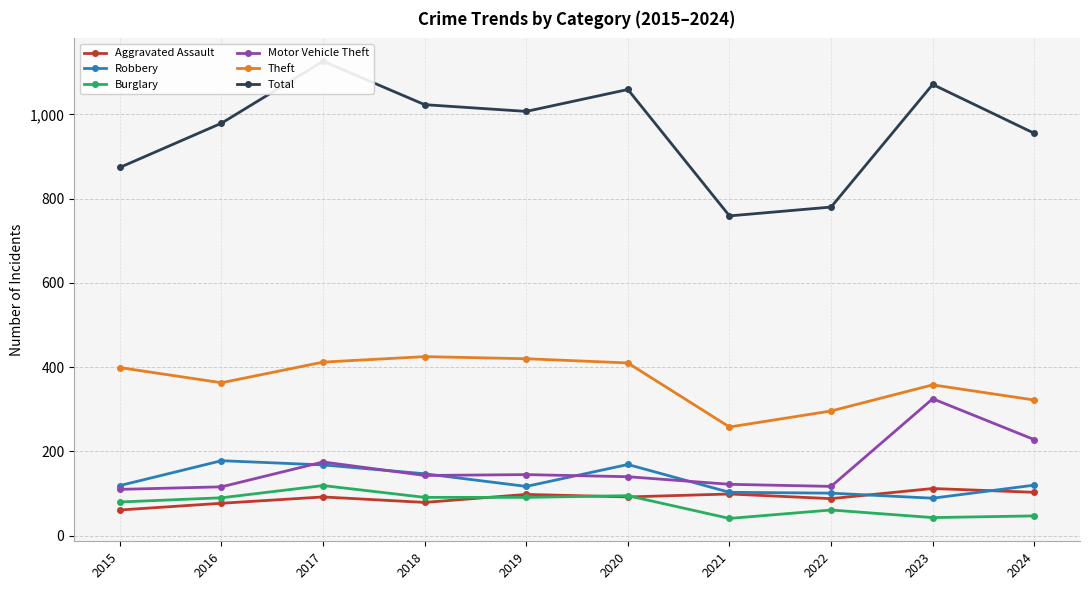

Reading left to right, list all the values displayed in this chart.

Aggravated Assault: 61	77	92	79	98	92	99	88	112	103
Robbery: 119	178	168	147	117	169	103	101	89	120
Burglary: 80	90	119	91	91	95	41	61	43	47
Motor Vehicle Theft: 110	116	175	143	145	140	122	117	325	228
Theft: 399	363	412	425	420	410	258	296	358	322
Total: 874	979	1126	1023	1007	1059	759	780	1071	955